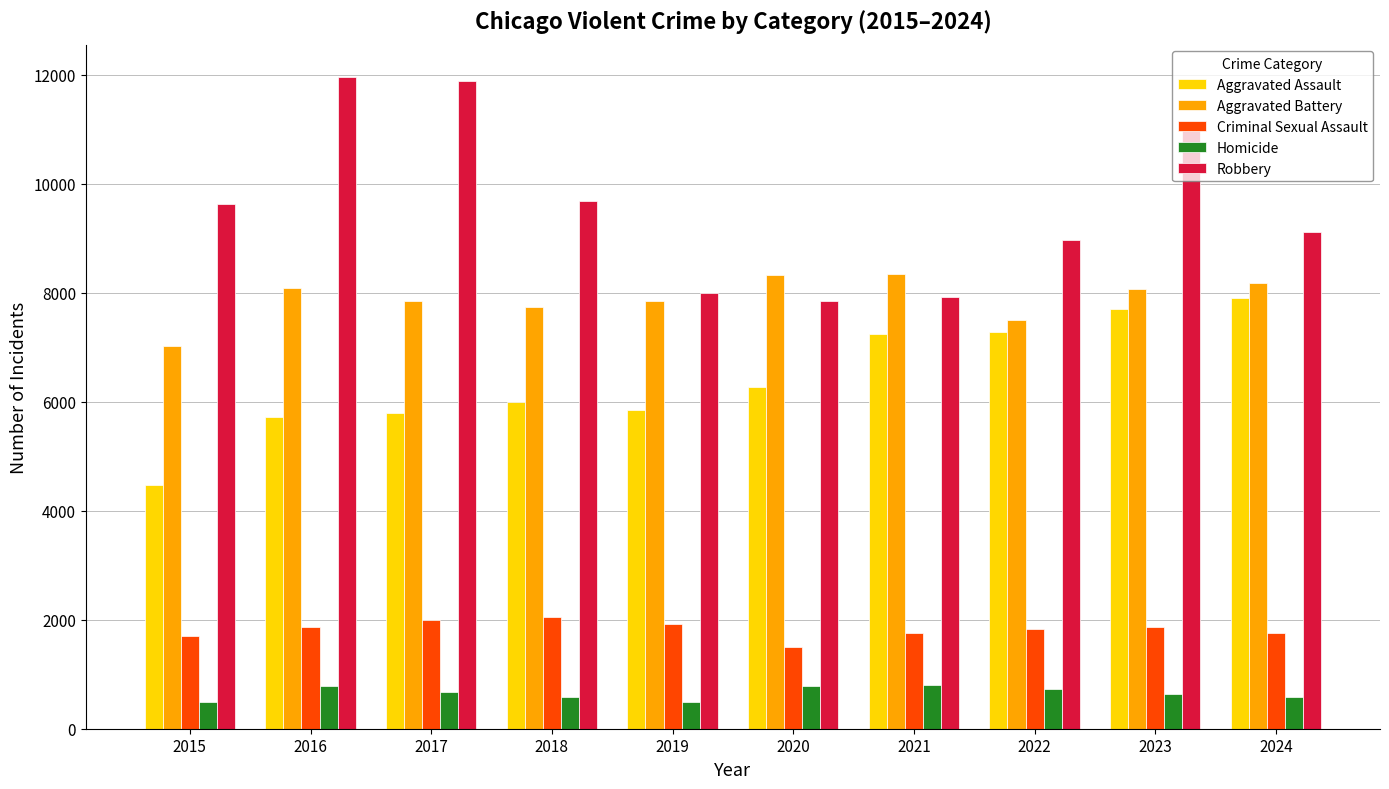

At how many categories does at least one series exceed 1346?

10